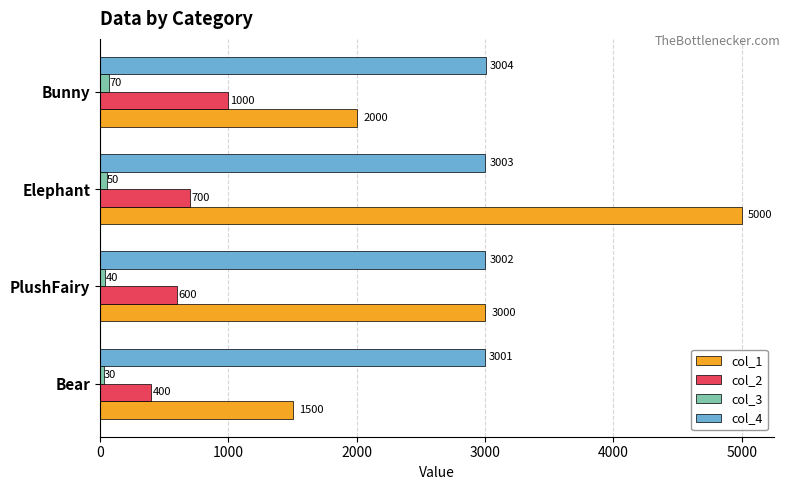

The col_2 series shows 293 at PlushFairy. True or false?

False